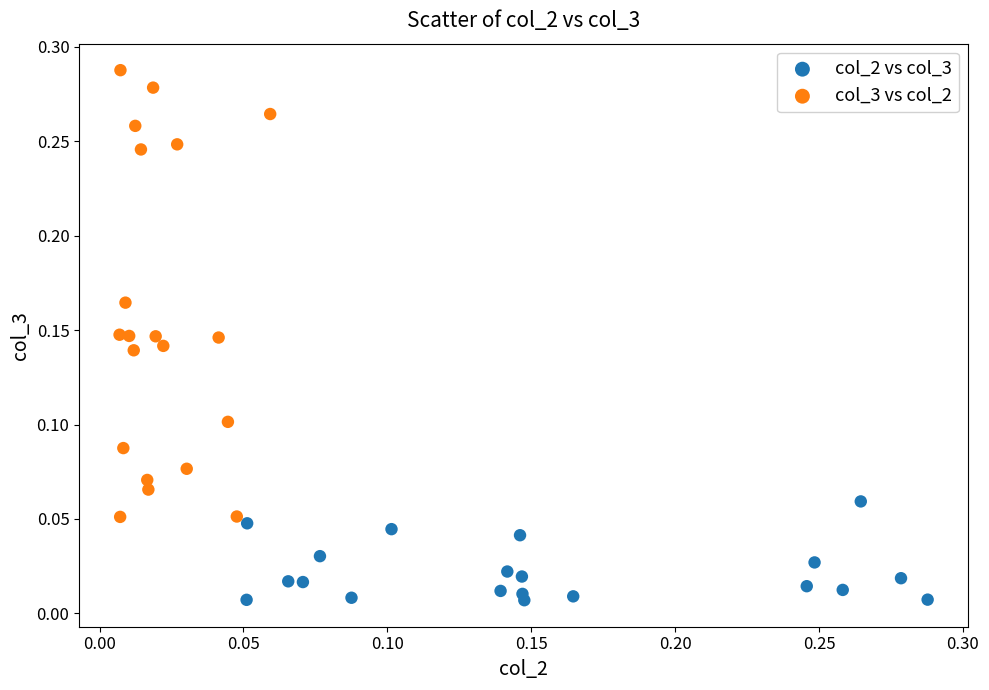

Which series reaches the minimum Y coordinate?

col_2 vs col_3